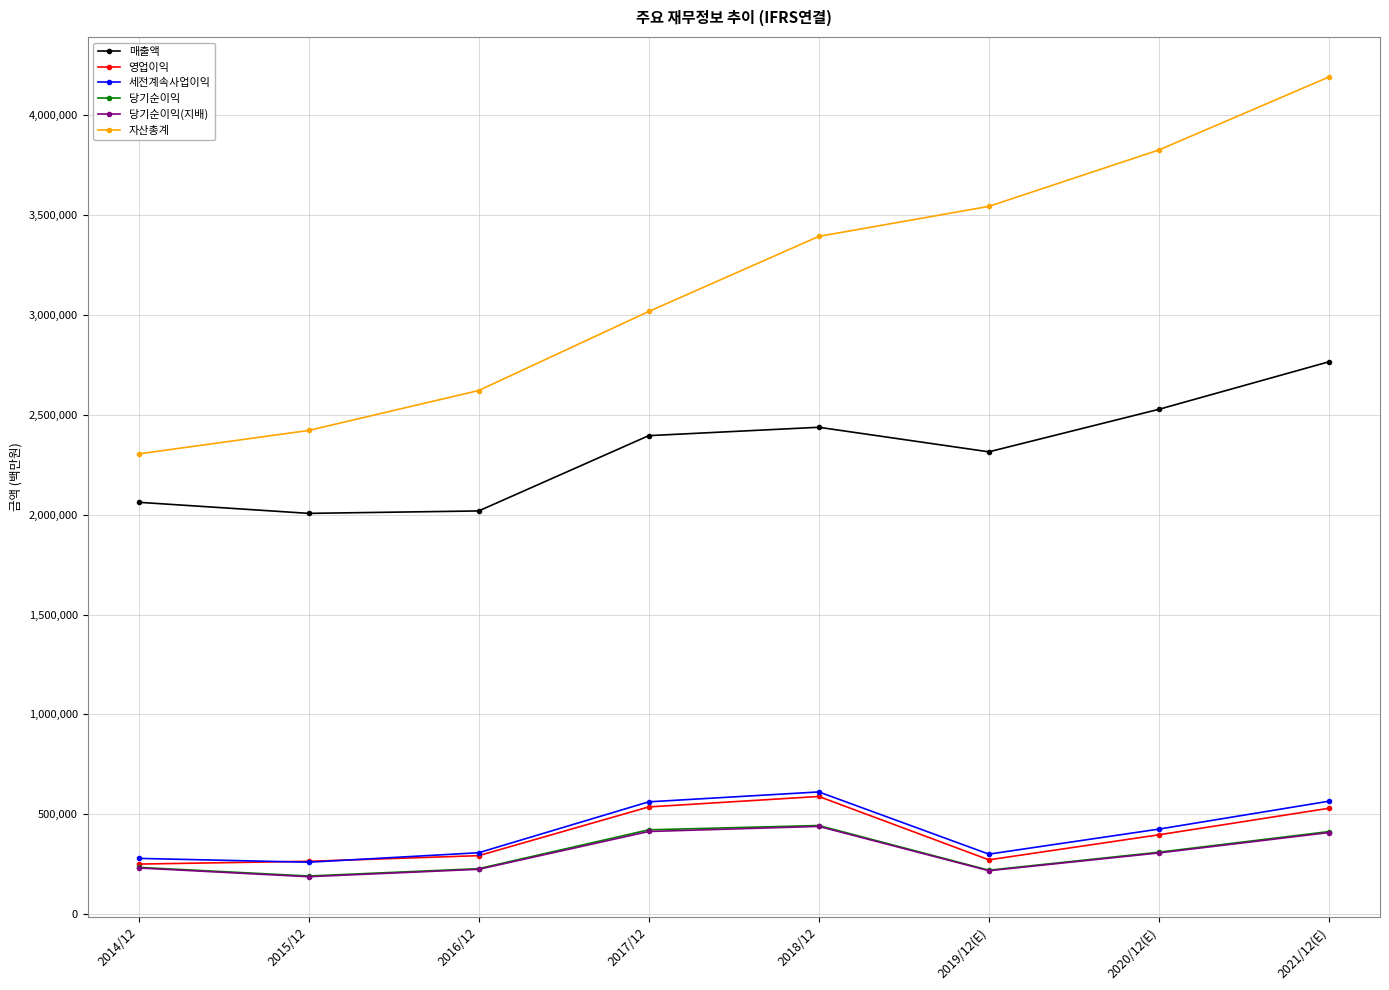

What is the approximate value of 당기순이익 at 2017/12?

421867